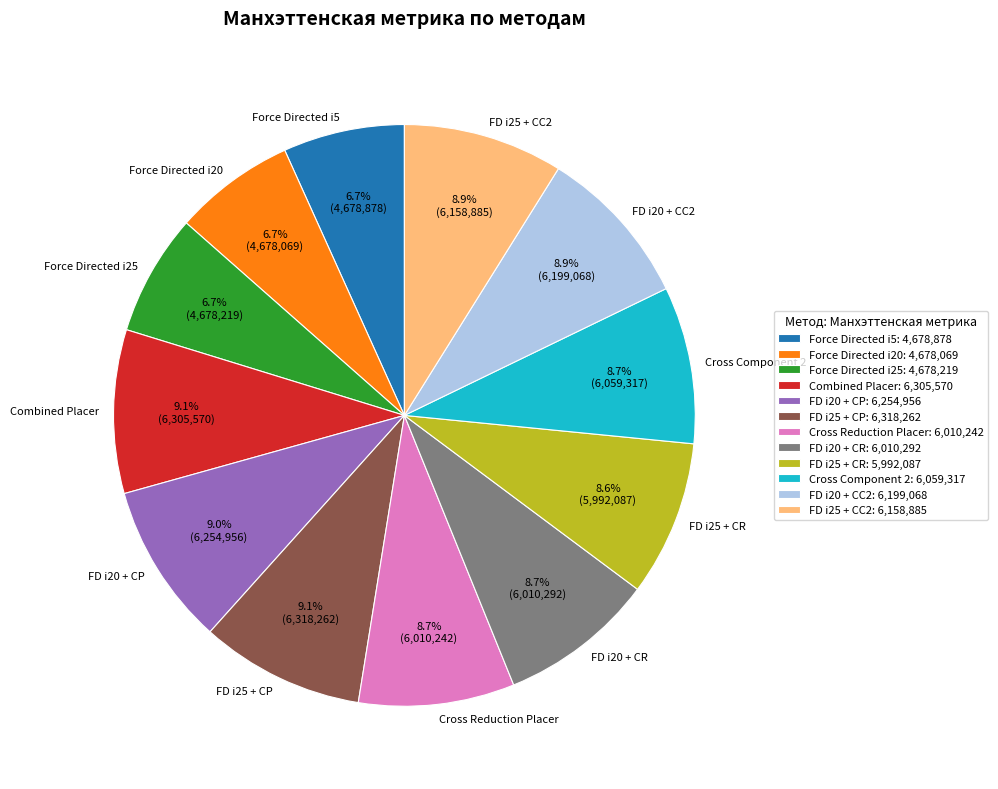

The Force Directed i25 slice represents 7% of the pie. True or false?

True